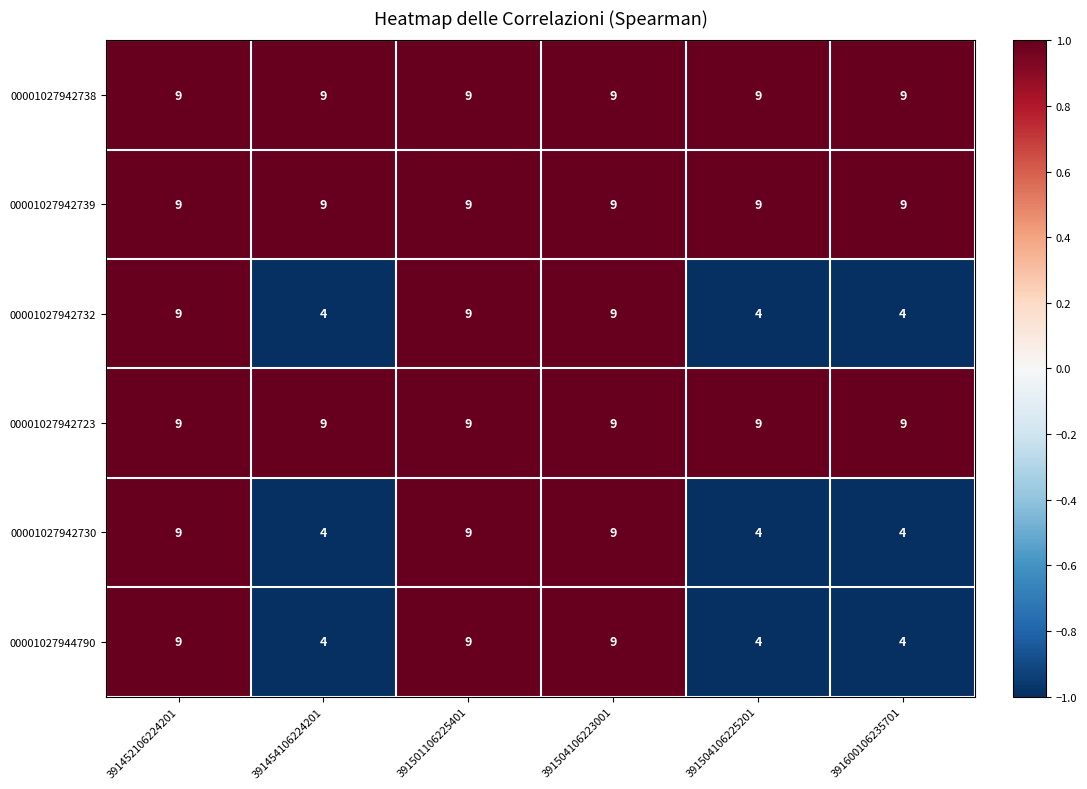

True or false: 00001027942730 has a value of 9 at 391452106224201.

True